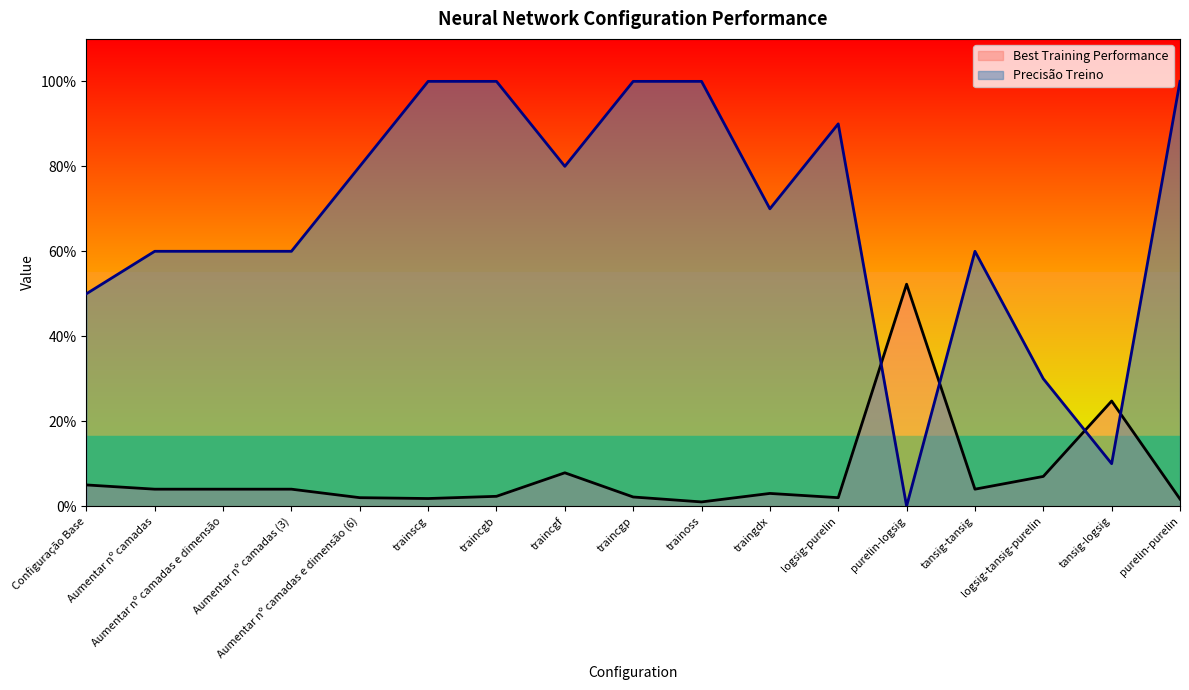

Which has a higher value, purelin-purelin or Aumentar nº camadas?

Aumentar nº camadas